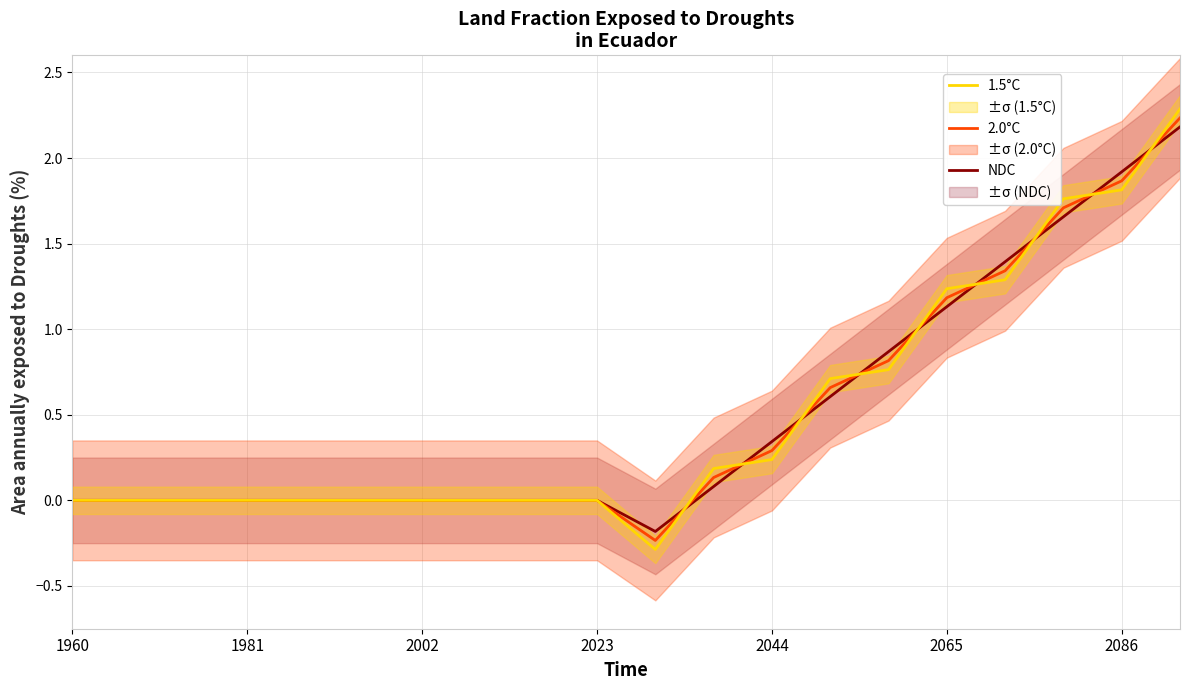

Which series has the largest total across all categories?

NDC